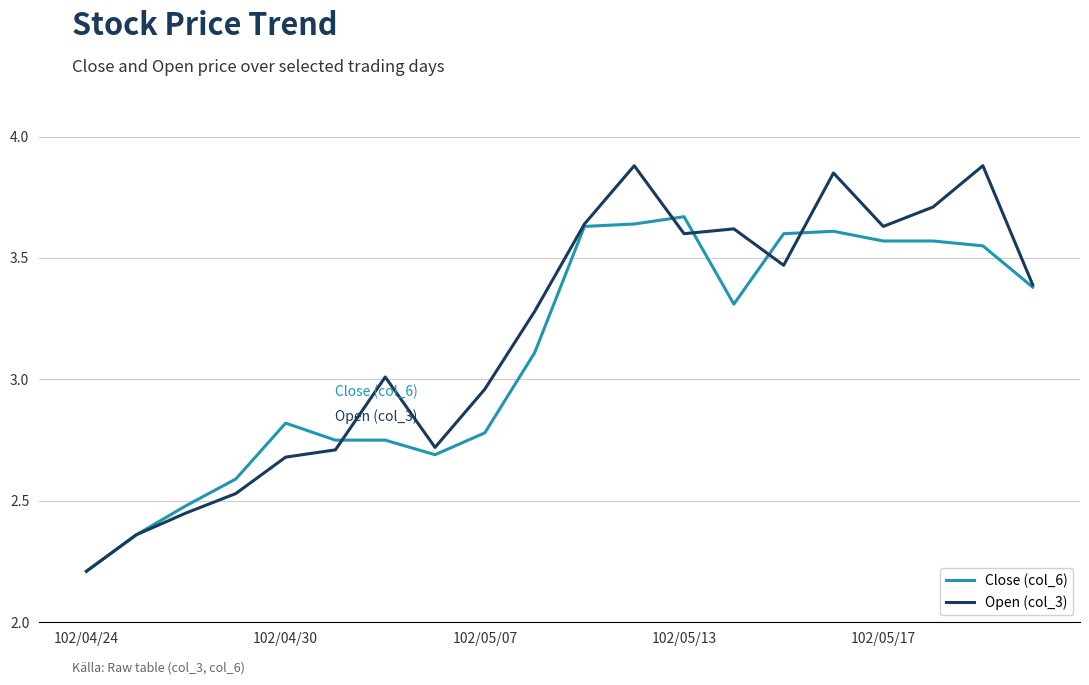

At how many categories does at least one series exceed 2?

20